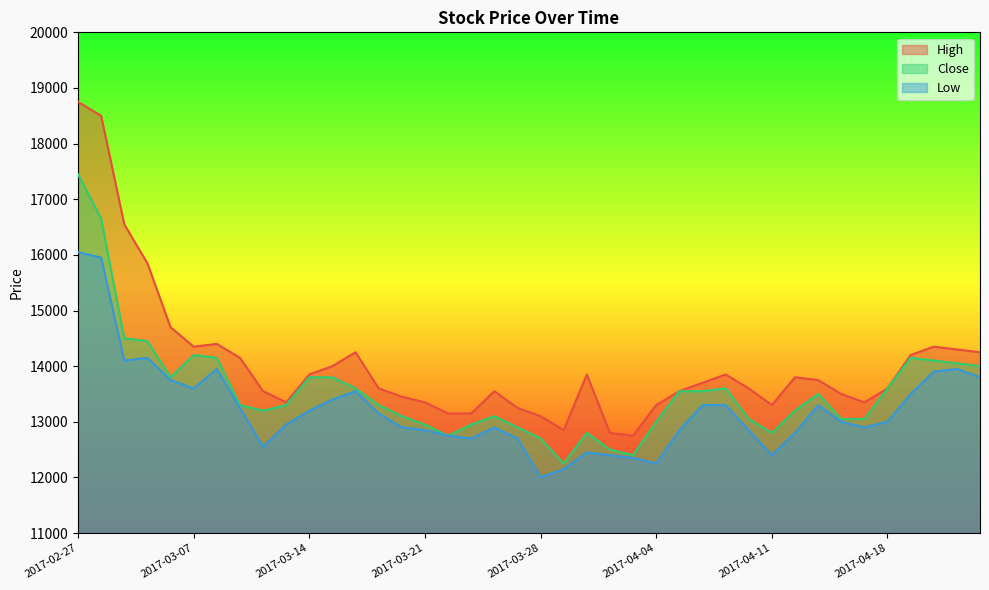

Does the chart display data point markers on the line(s)?

No